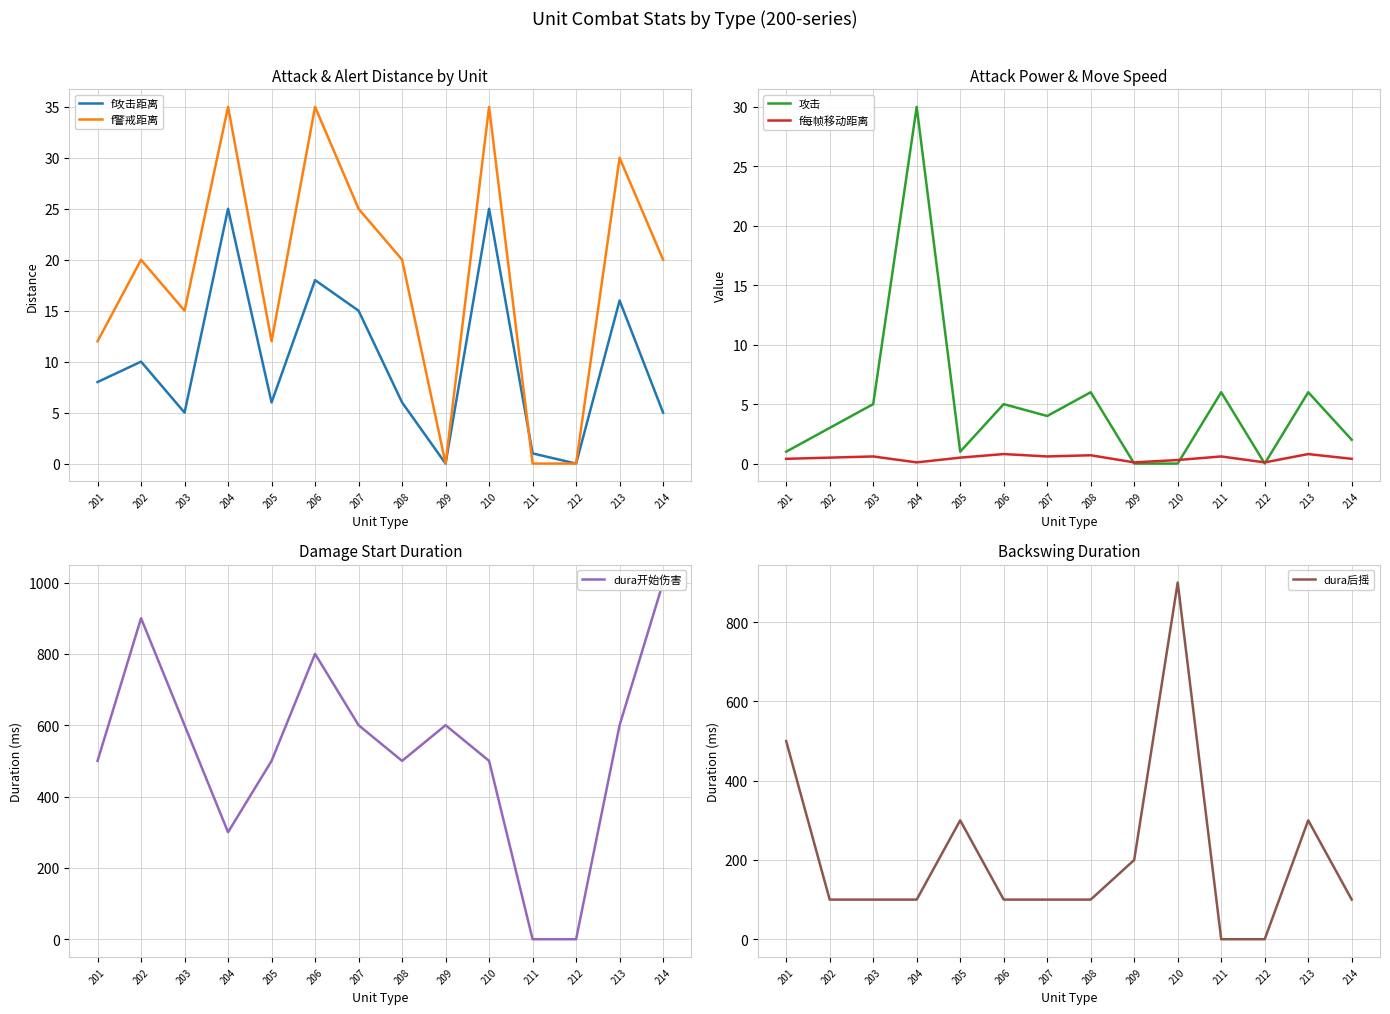

What is the difference between the f攻击距离 values at 202 and 208?

4